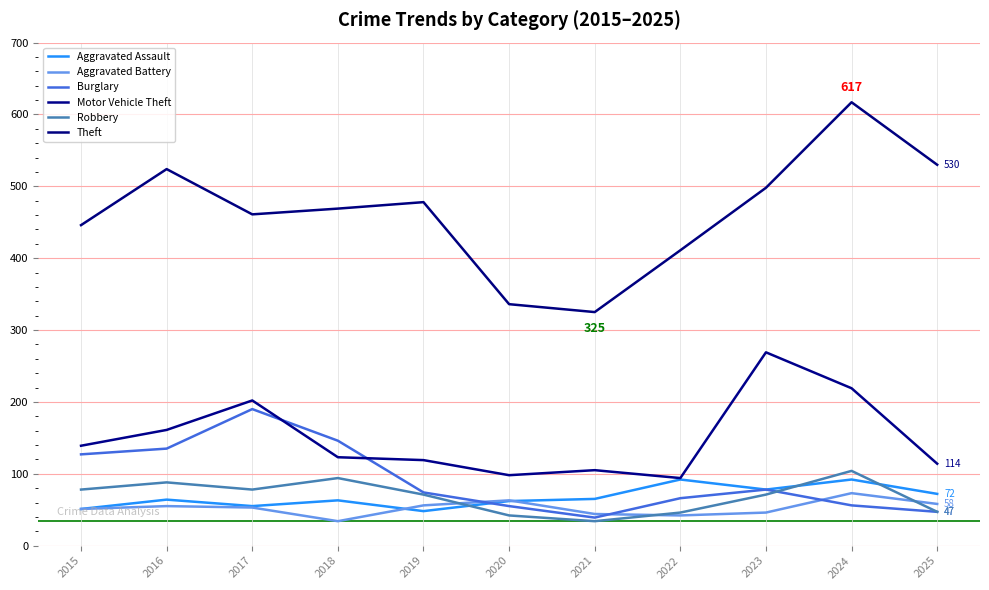

Does the chart have visible grid lines?

Yes